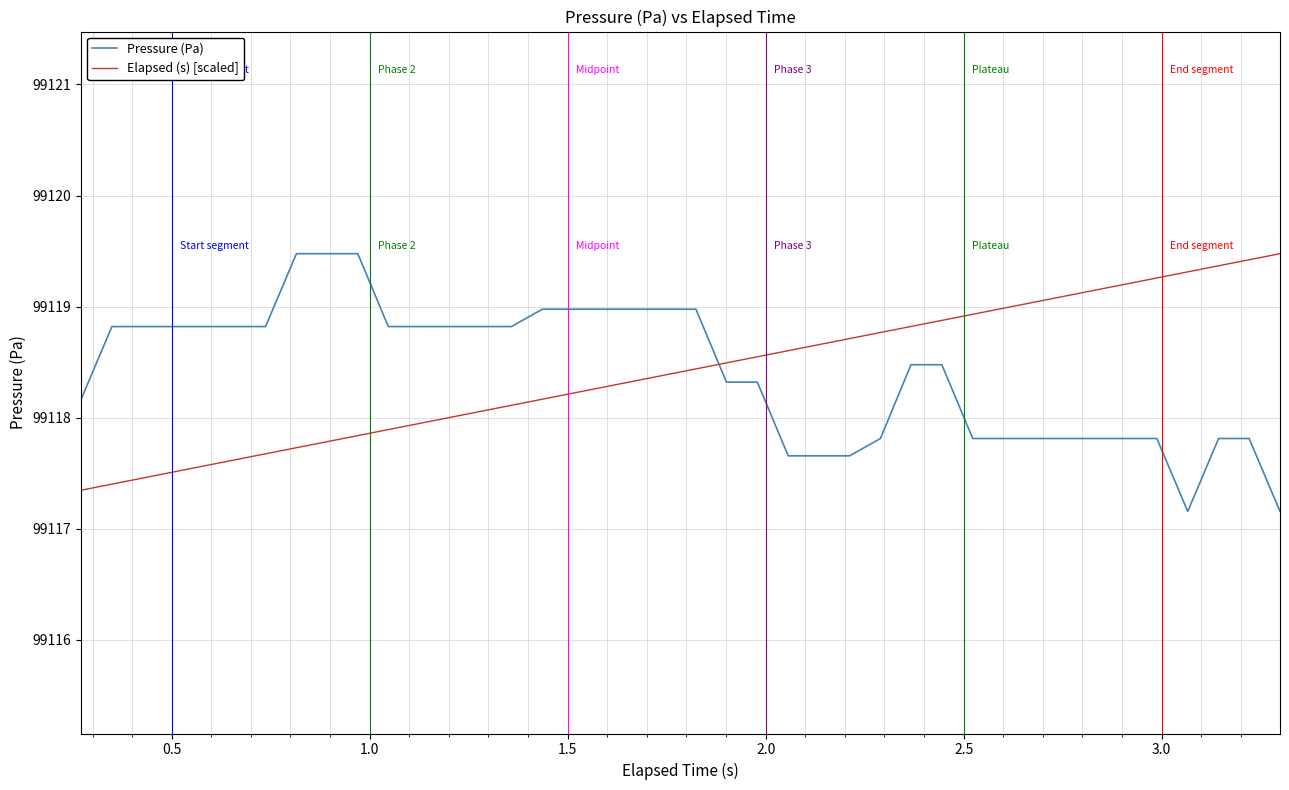

Which series ends up on top after the final intersection of Pressure (Pa) and Elapsed (s) [scaled]?

Elapsed (s) [scaled]